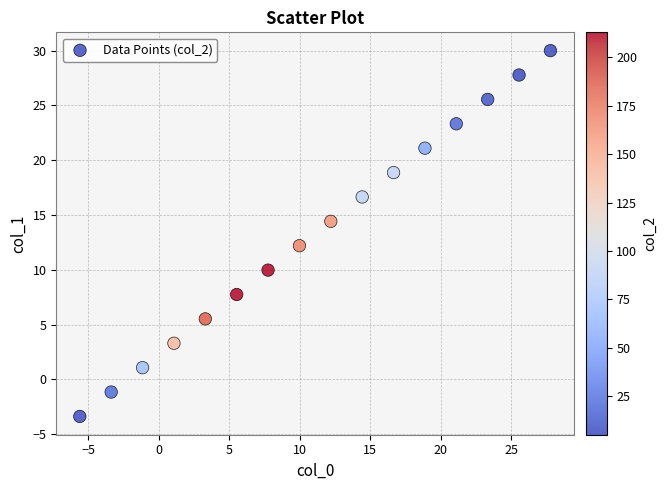

What Y value in the scatter plot is closest to 13?

12.2